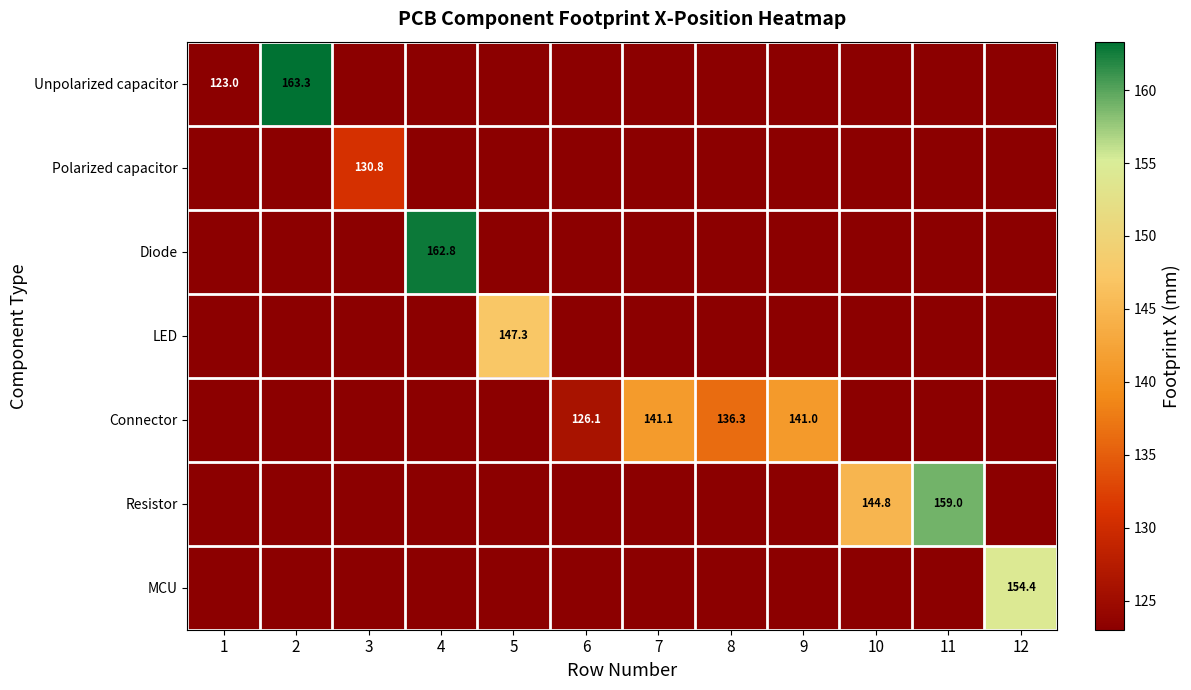

The value of Unpolarized capacitor at 2 is 254.2. True or false?

False